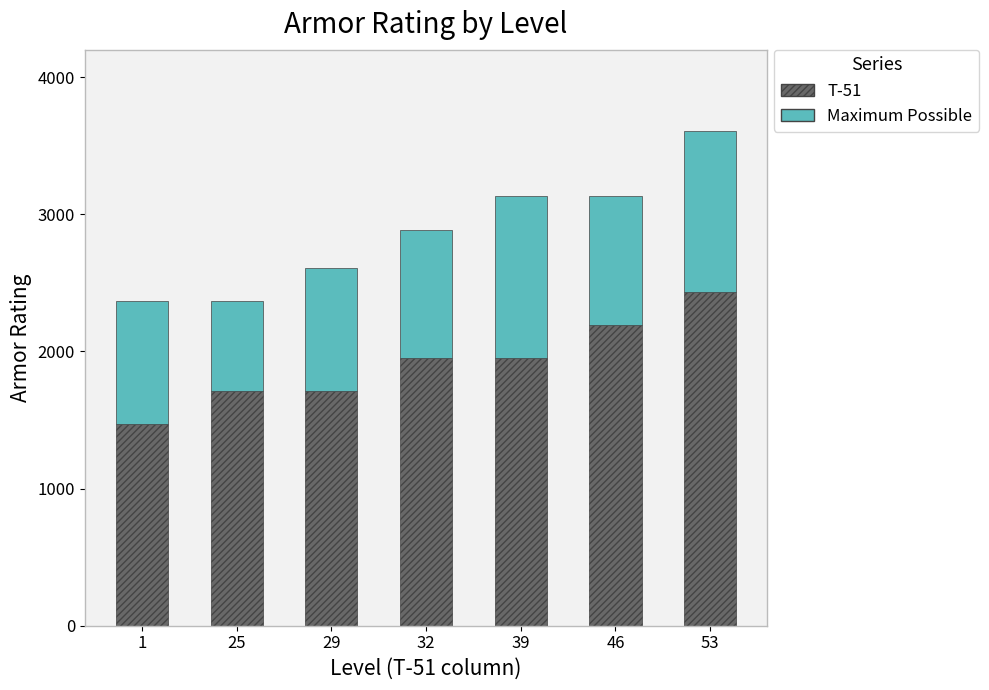

What is the total value across all series at 32?

2885